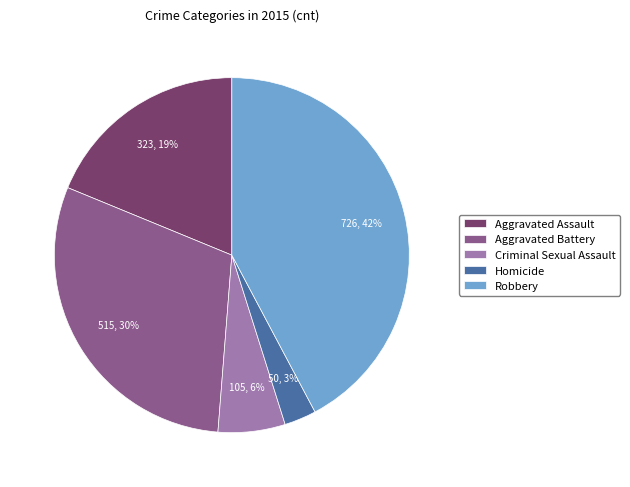

Which category has the smallest portion of the pie?

Homicide